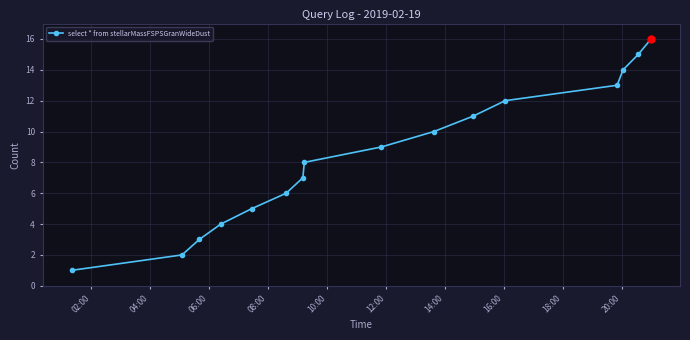

Count the number of data series in this chart.

1